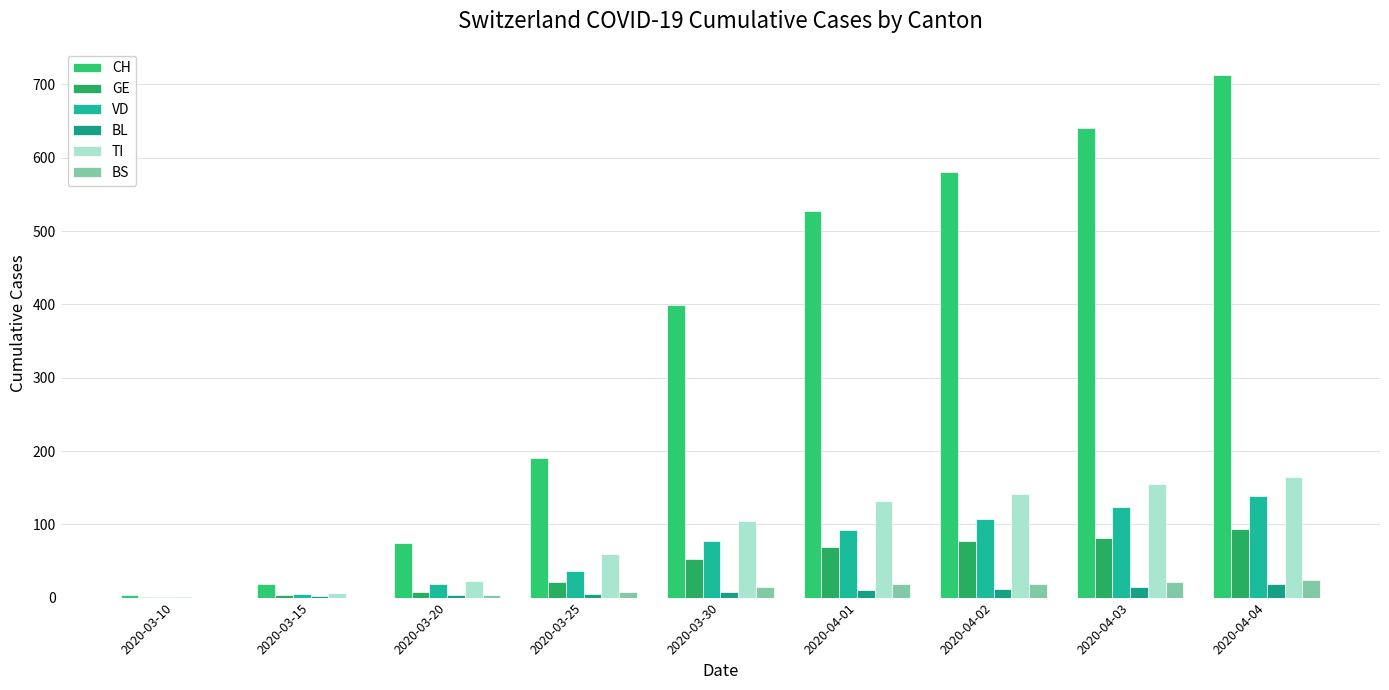

Is the value of CH at 2020-03-30 greater than the value of BL at 2020-03-10?

Yes